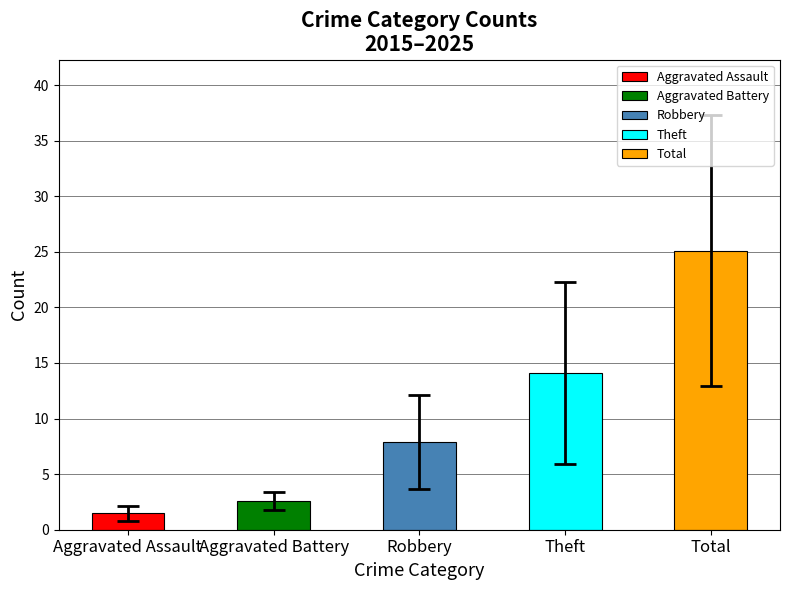

What is the difference between the values at Robbery and Aggravated Assault?

6.4